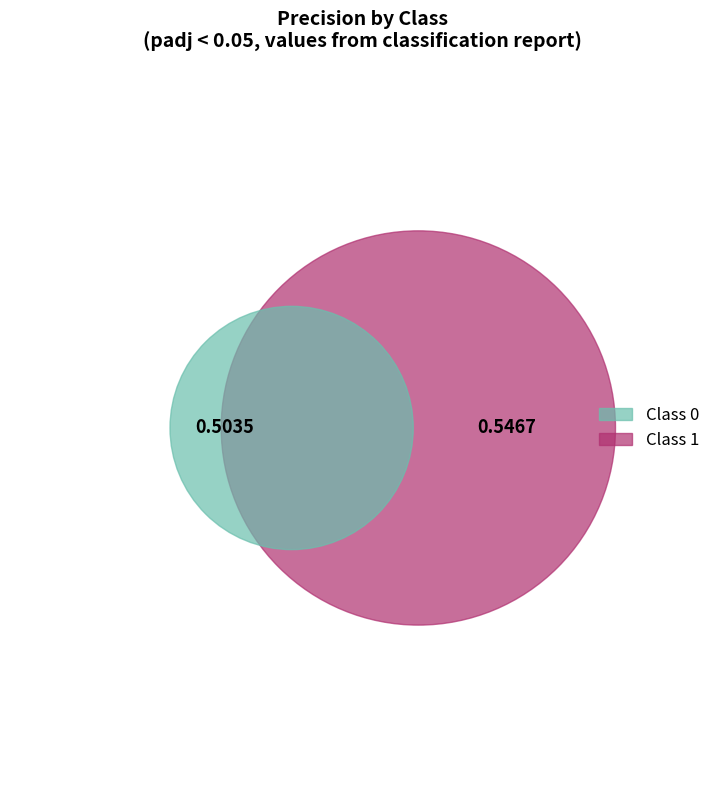

To the nearest percent, what is the average slice percentage?

50%